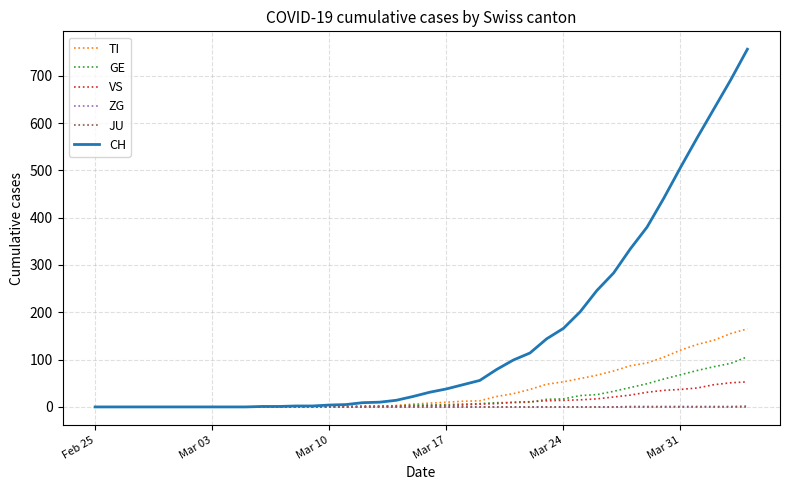

Is this an area chart (filled region under the line)?

No